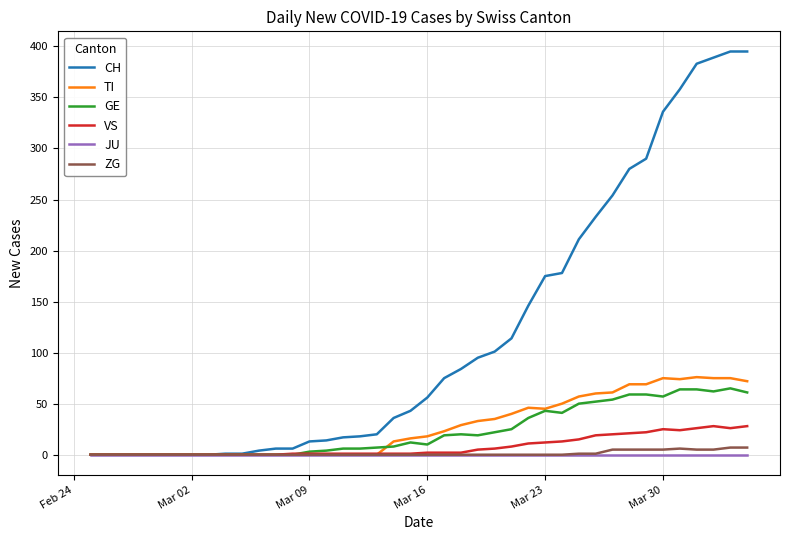

Which series has the largest total across all categories?

CH